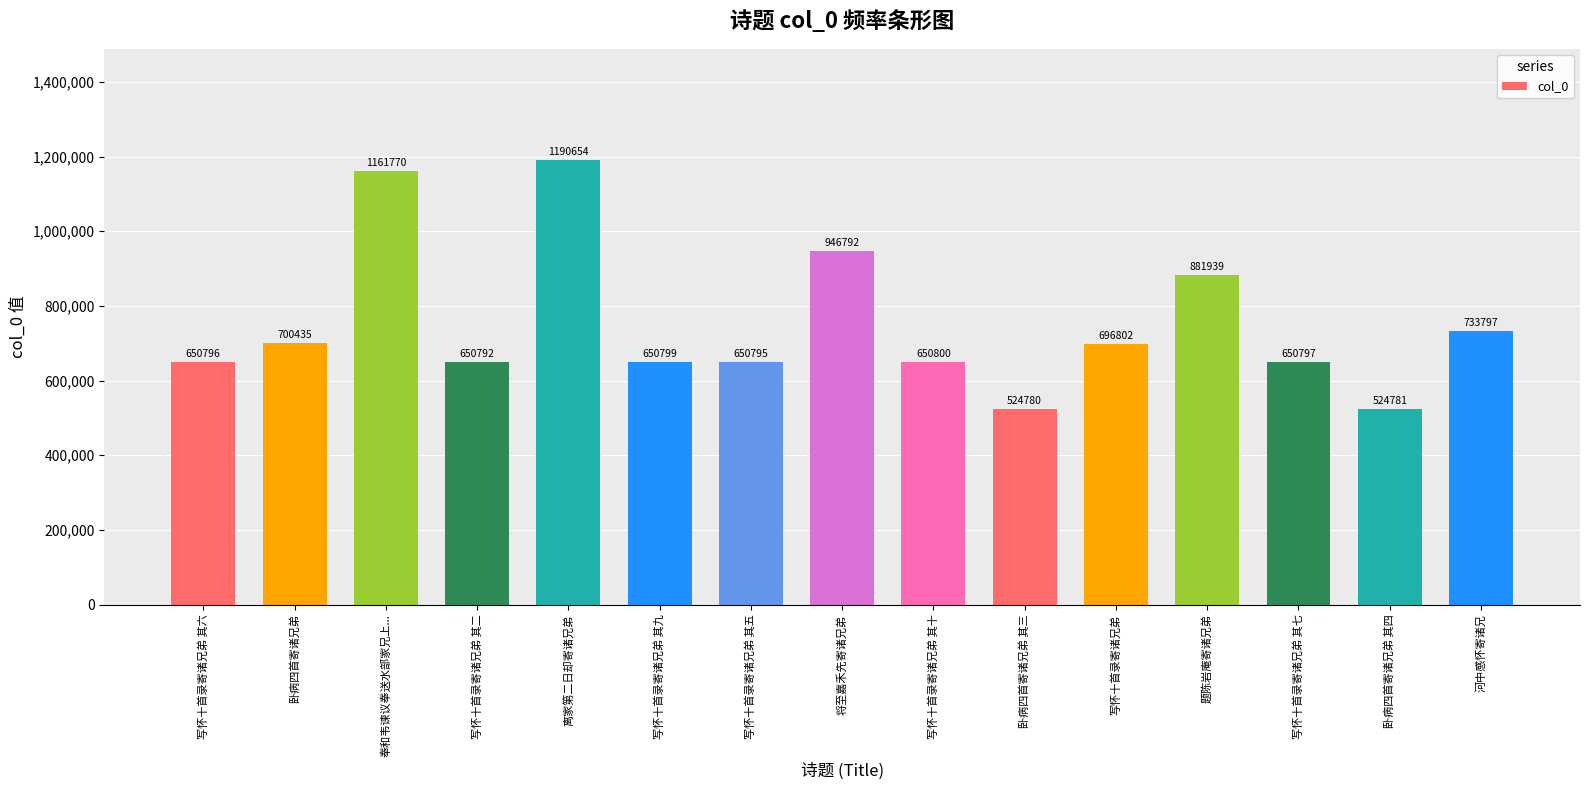

At which label does the data first exceed 650800?

卧病四首寄诸兄弟